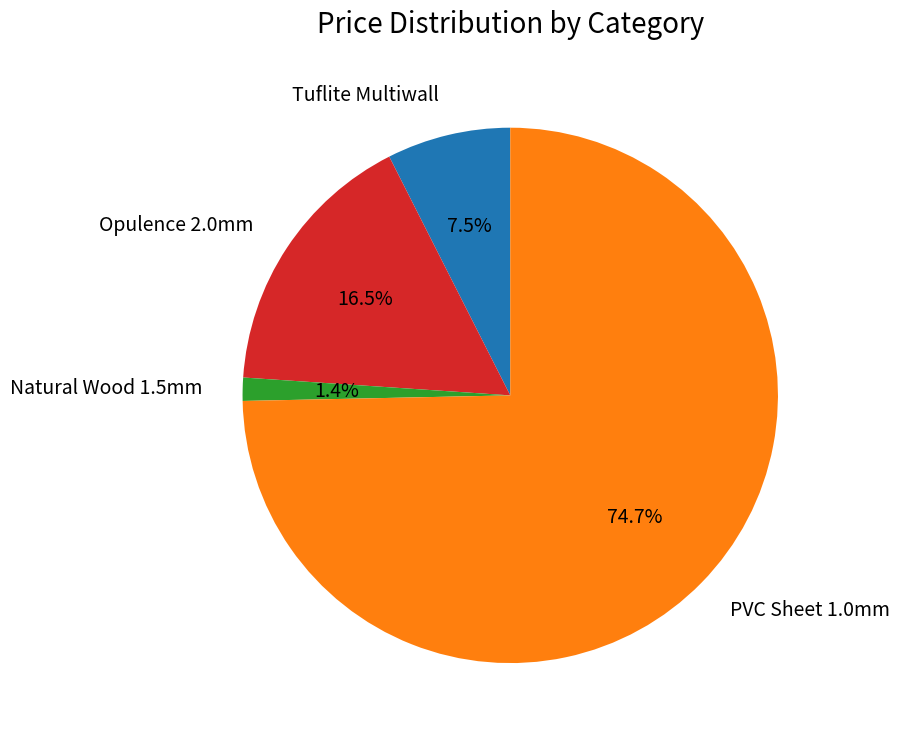

Rank the categories by value from highest to lowest.

PVC Sheet 1.0mm, Opulence 2.0mm, Tuflite Multiwall, Natural Wood 1.5mm